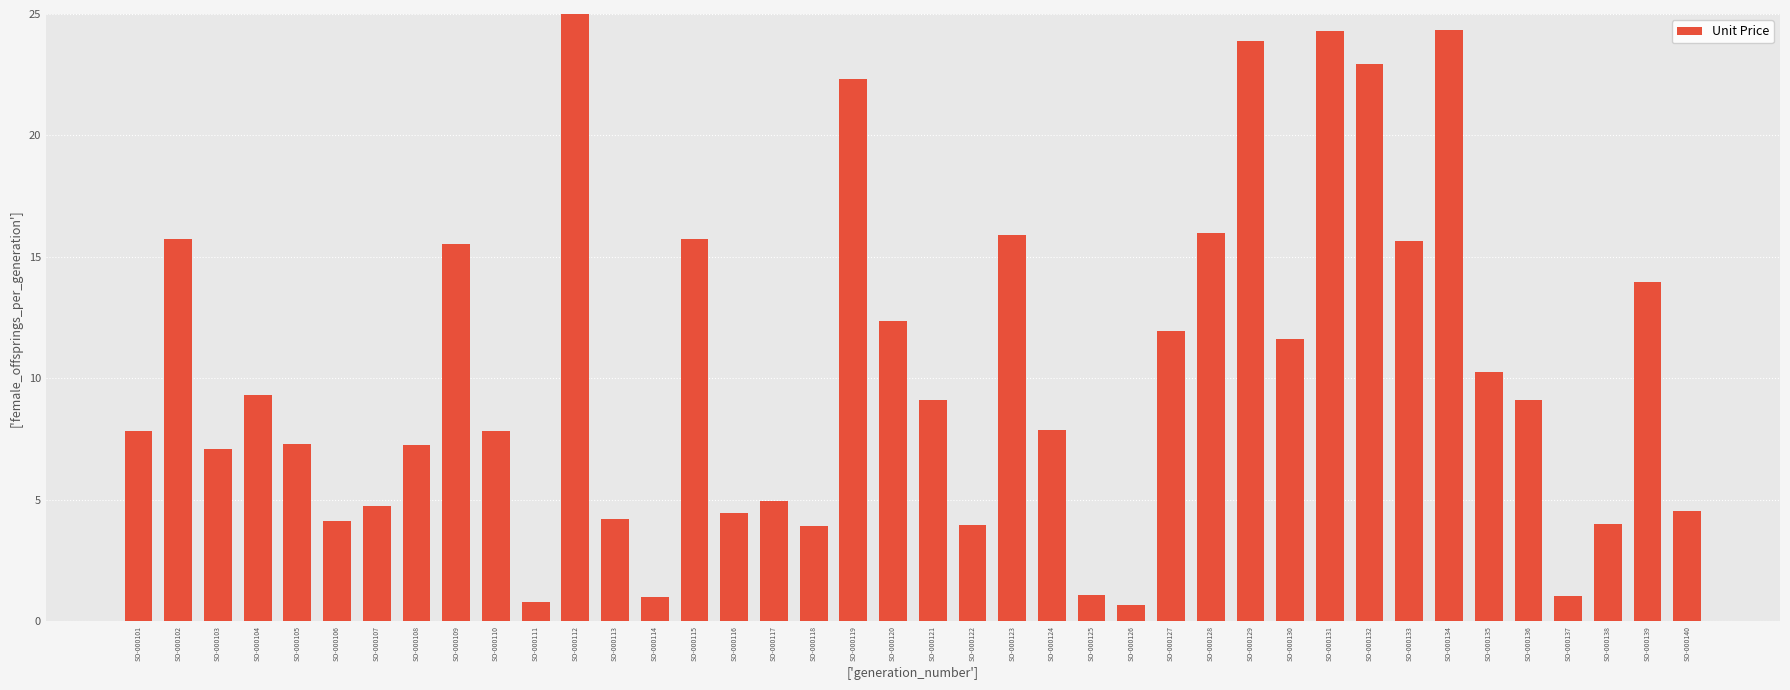

The chart shows a value of 24.3 at SO-000131. True or false?

True